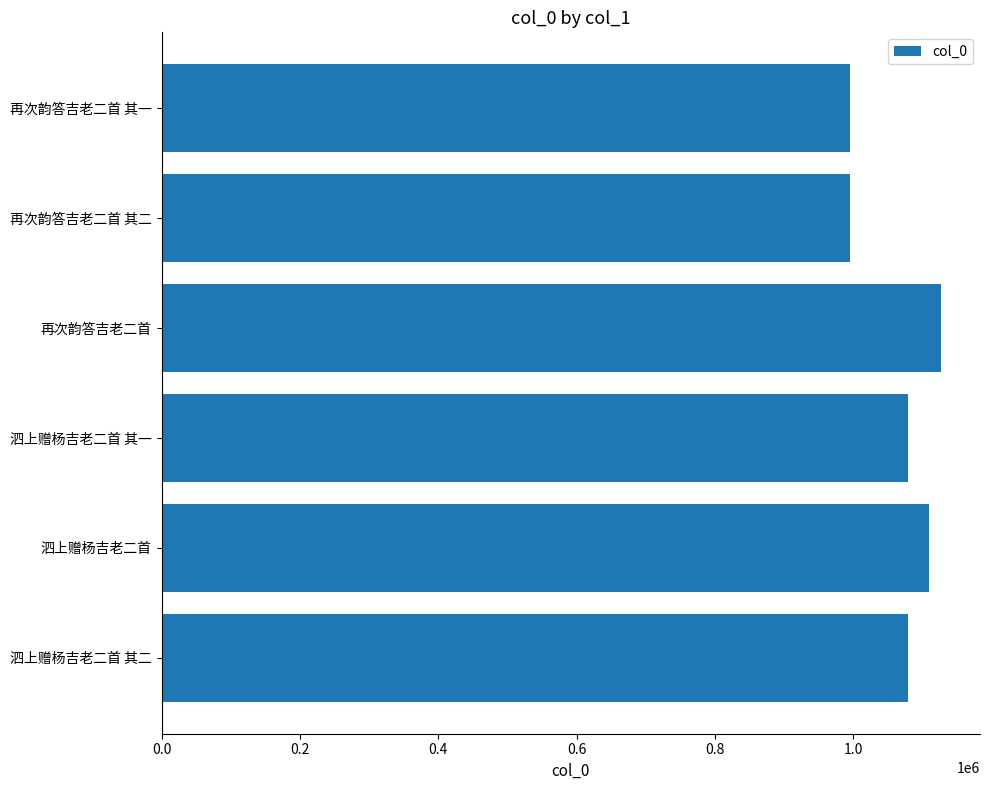

True or false: the data shows 1079622 at 泗上赠杨吉老二首 其二.

True